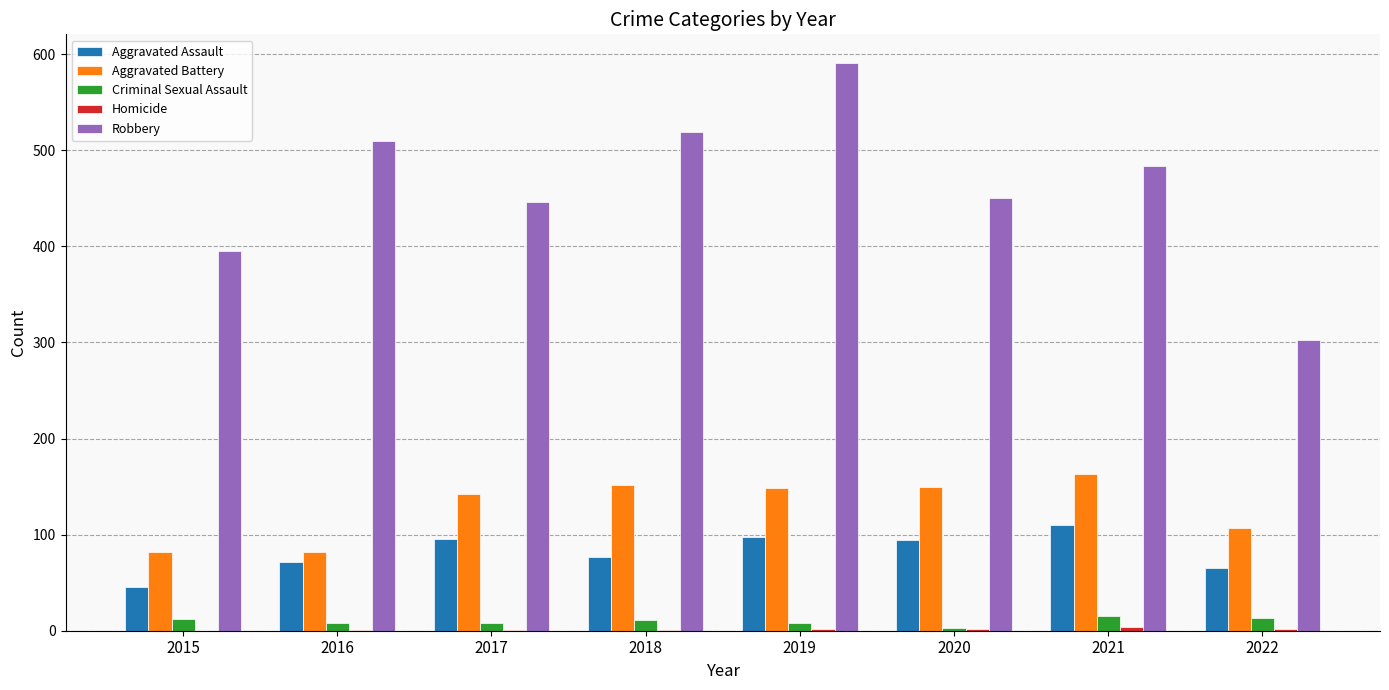

How many series are shown in this chart?

5